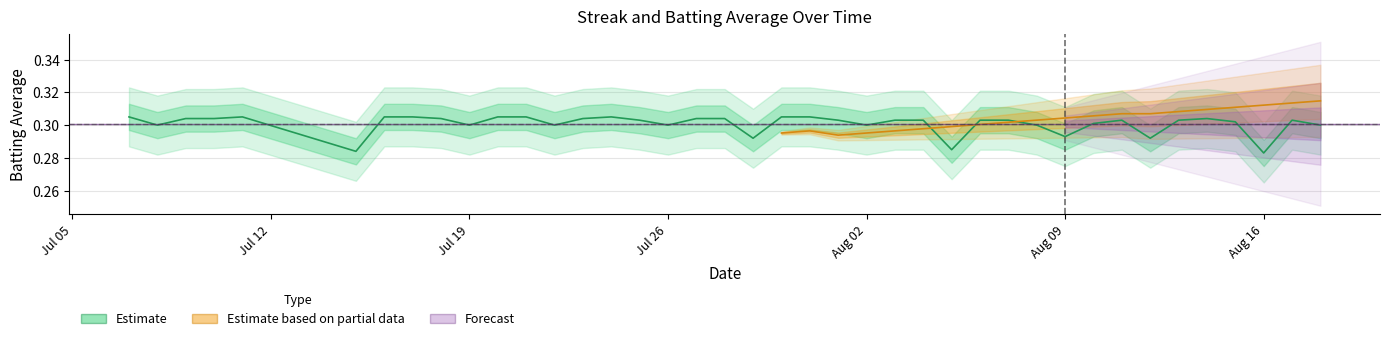

Where is the data nearest to the value 0?

Aug 16